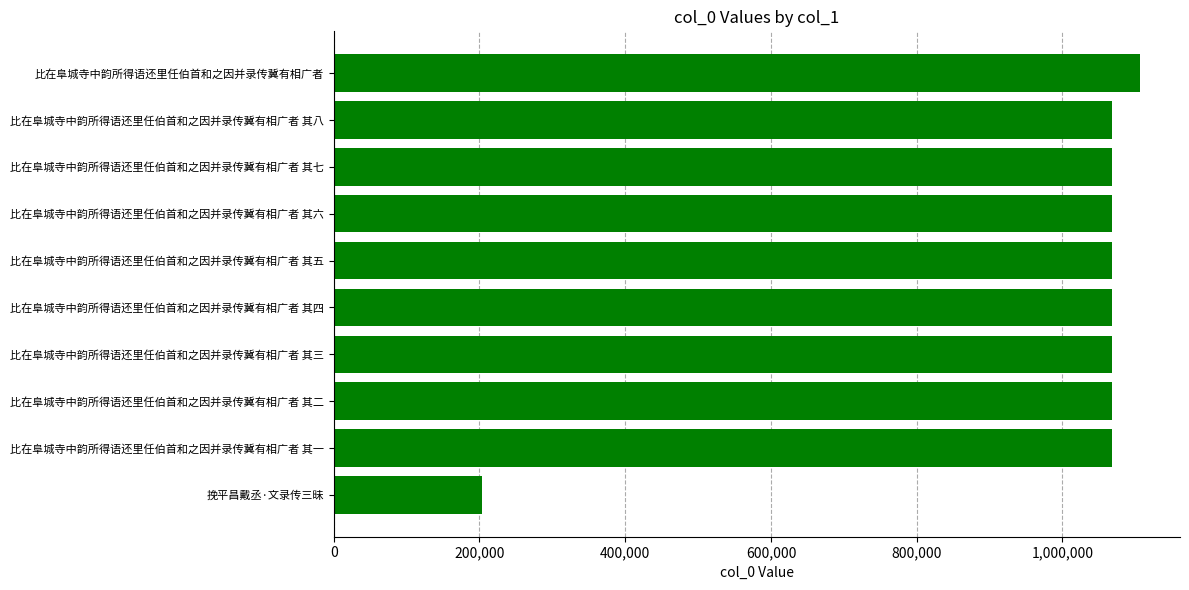

What is the sum of all values?

9858053